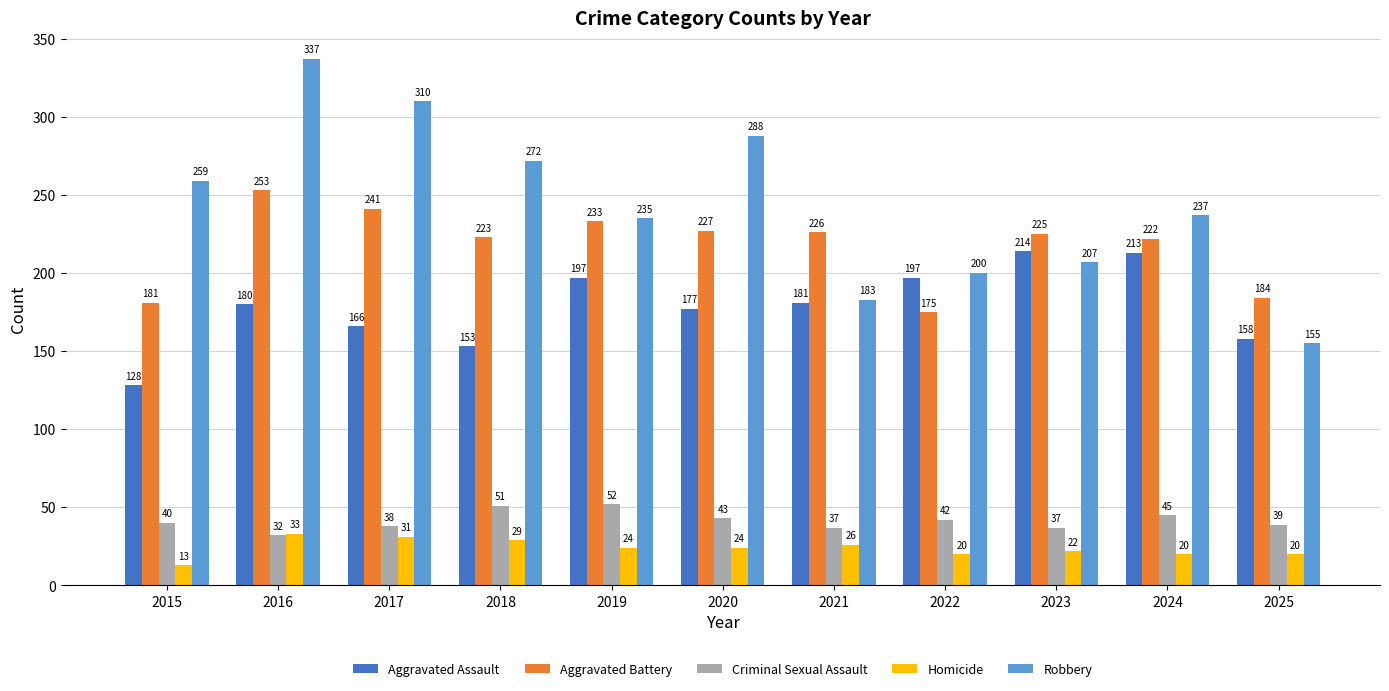

How many bars are there in total?

55